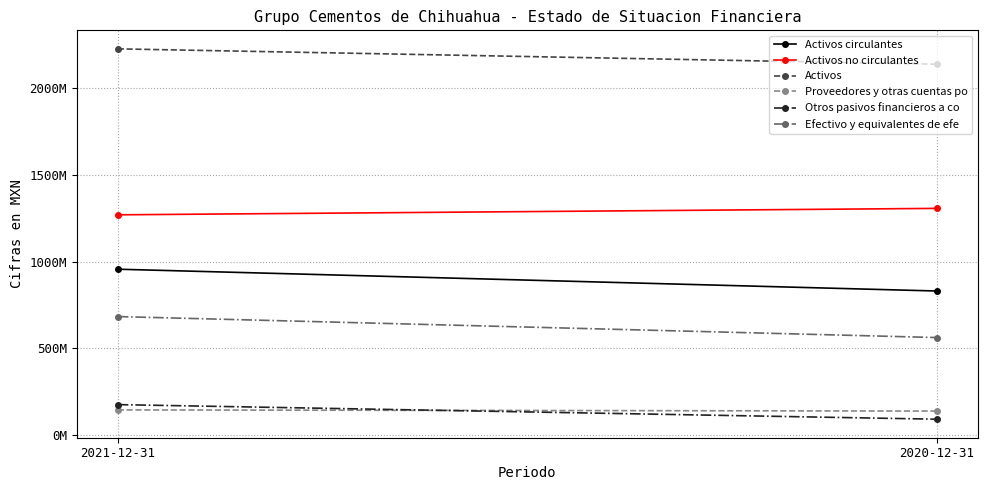

What is the difference between the Otros pasivos financieros a co values at 2020-12-31 and 2021-12-31?

84000000